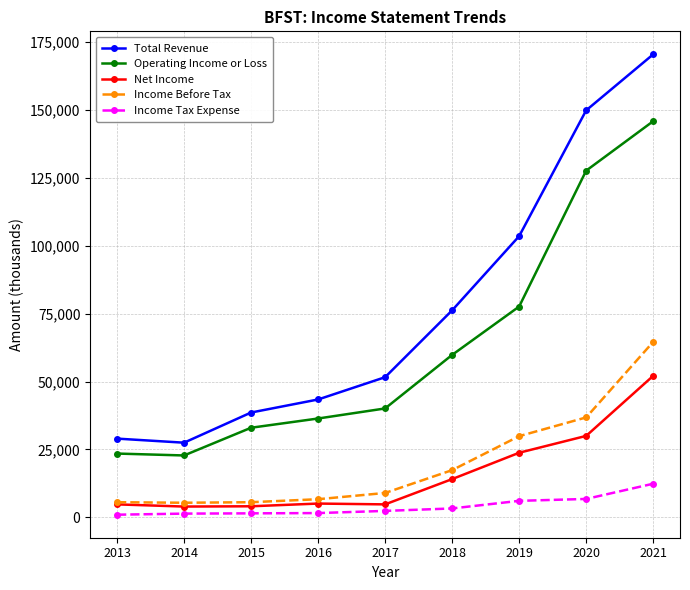

The value of Income Tax Expense at 2015 is 1500. True or false?

True